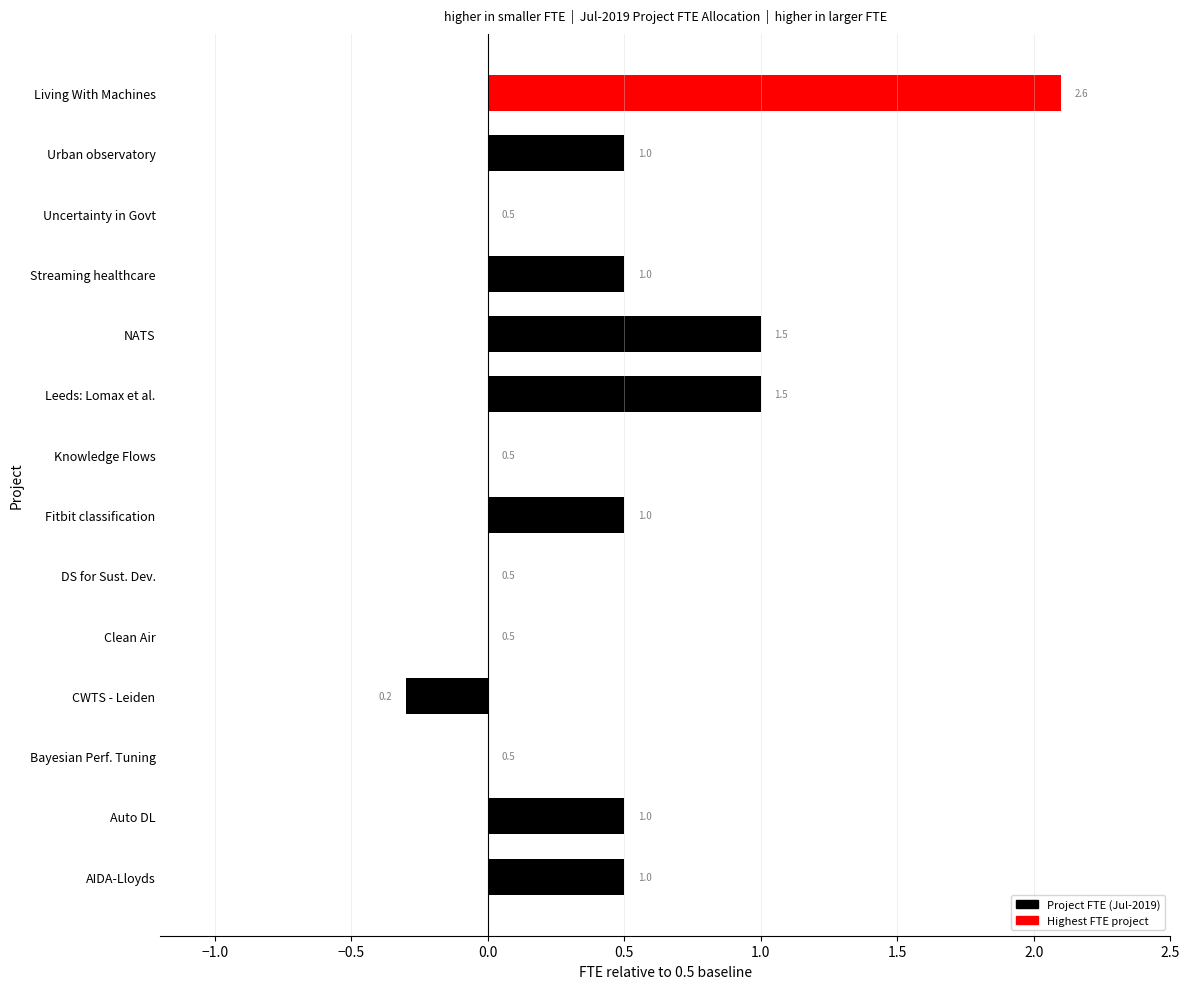

Reading top to bottom, transcribe all the data shown in this chart.

Living With Machines=2.1	Urban observatory=0.5	Uncertainty in Govt=0.0	Streaming healthcare=0.5	NATS=1.0	Leeds: Lomax et al.=1.0	Knowledge Flows=0.0	Fitbit classification=0.5	DS for Sust. Dev.=0.0	Clean Air=0.0	CWTS - Leiden=-0.3	Bayesian Perf. Tuning=0.0	Auto DL=0.5	AIDA-Lloyds=0.5